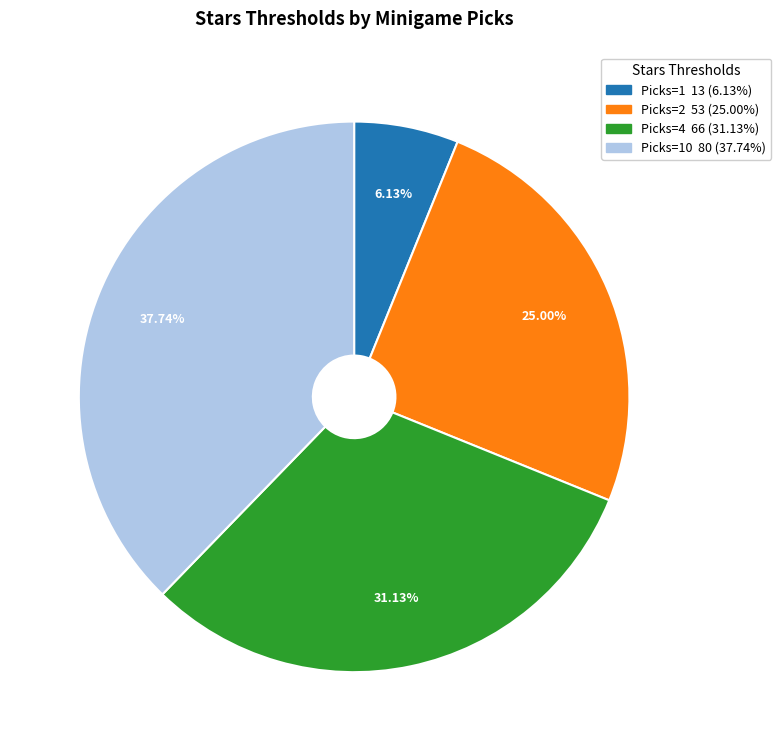

Is there any slice that represents more than half of the pie?

No